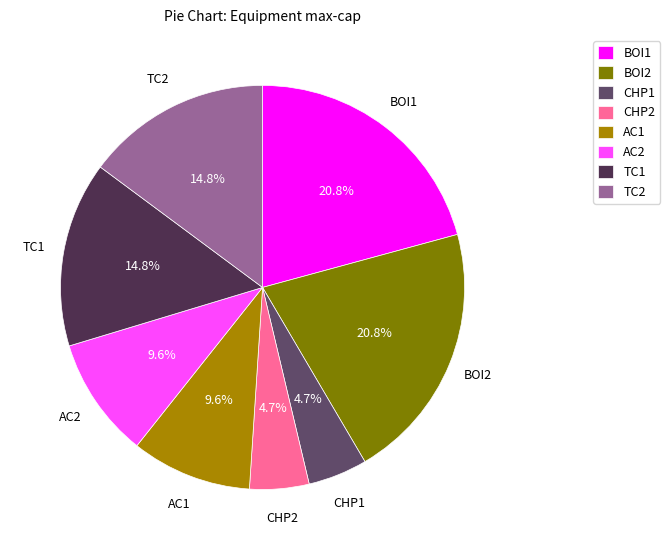

Is it true that CHP1 is 5% of the pie?

True